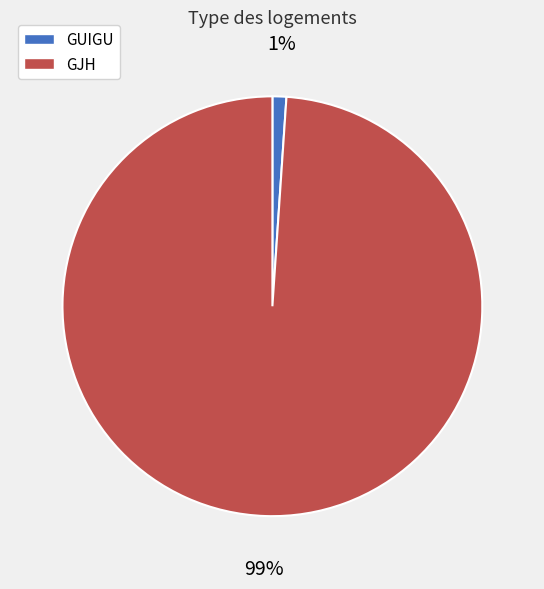

The GUIGU slice represents 1% of the pie. True or false?

True